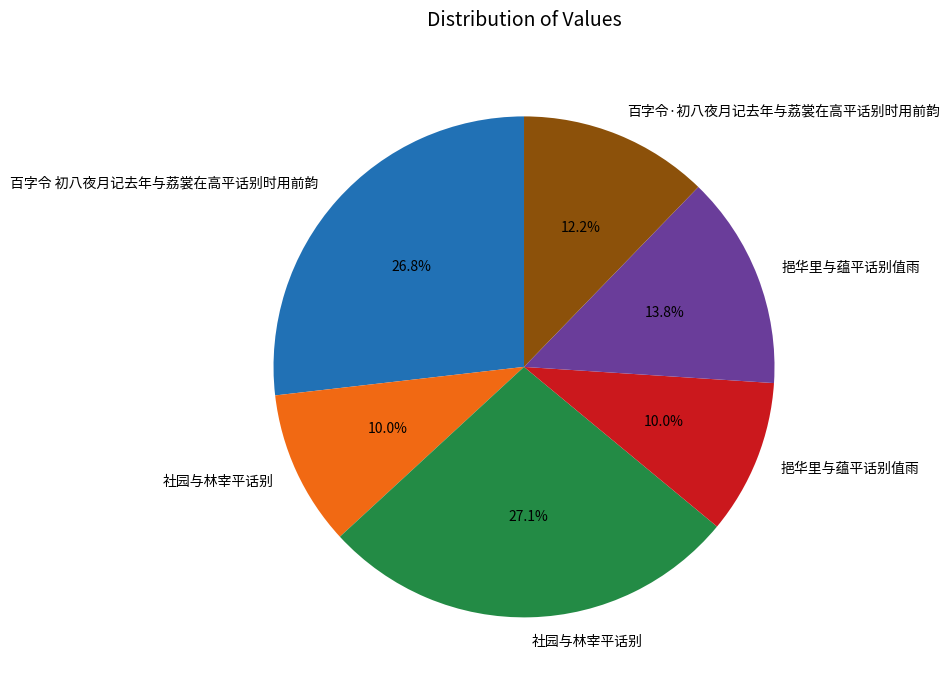

Is there any slice that represents more than half of the pie?

No